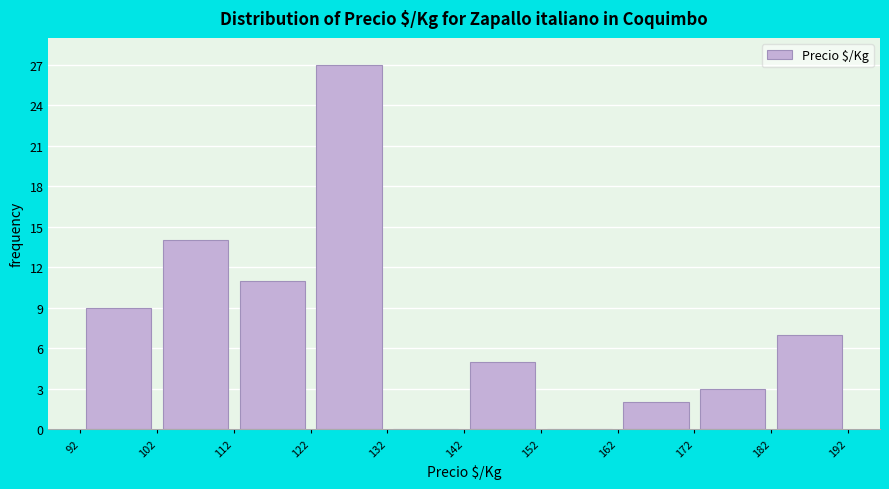

Over which range of the x-axis is the bar tallest?

122 to 132